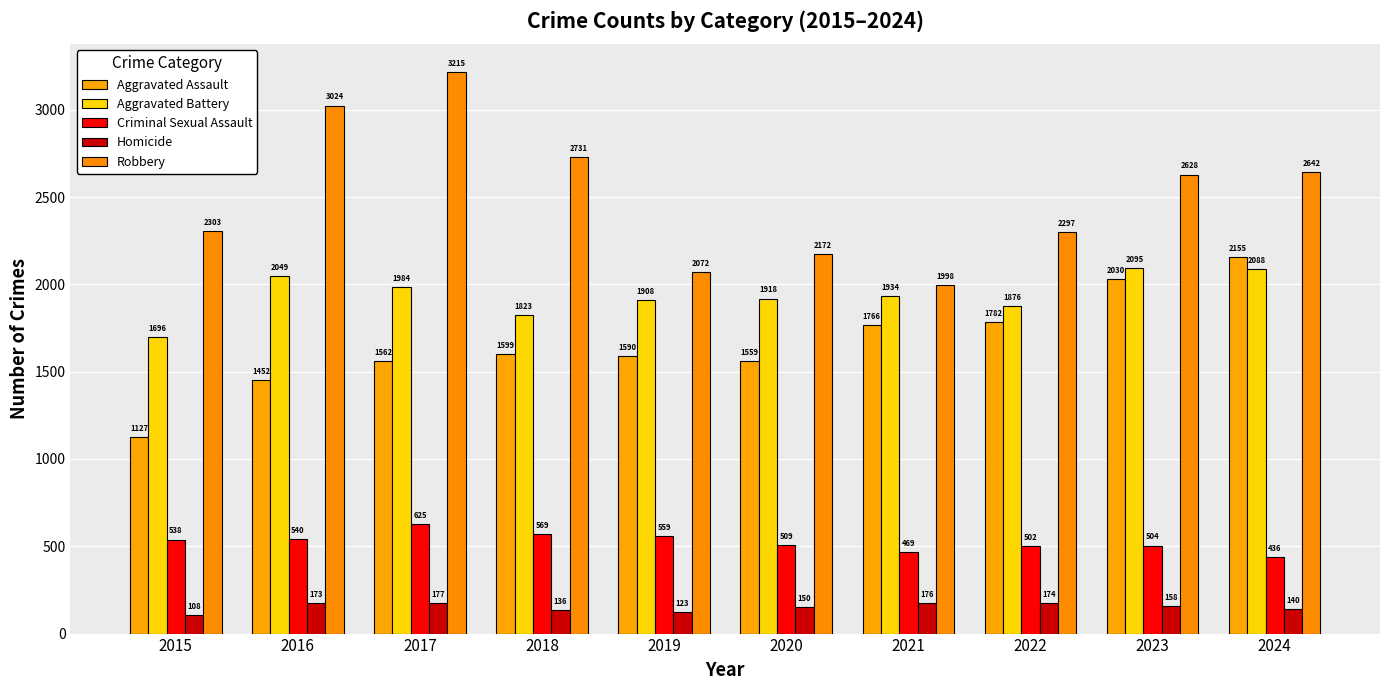

What is the sum of the Aggravated Battery values at 2020 and 2017?

3902